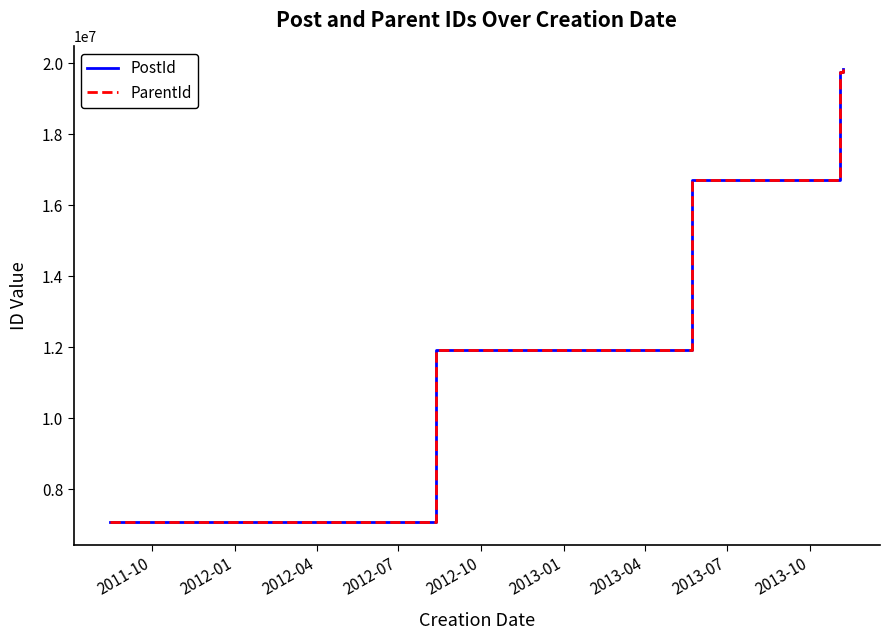

Which series has the widest spread of values?

PostId